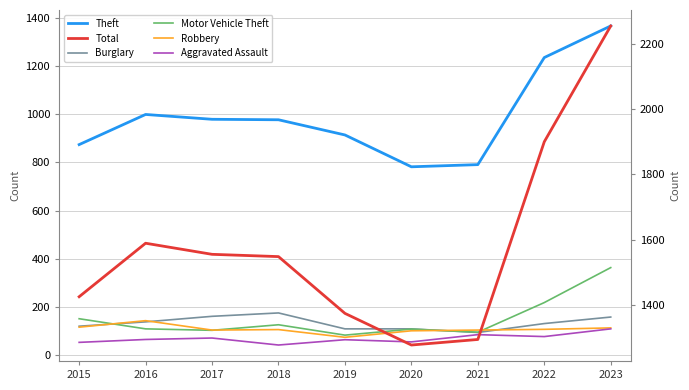

Reading left to right, transcribe all the data shown in this chart.

Theft: 2015=874	2016=999	2017=979	2018=977	2019=914	2020=782	2021=791	2022=1235	2023=1366
Burglary: 2015=121	2016=139	2017=162	2018=176	2019=110	2020=110	2021=95	2022=132	2023=159
Motor Vehicle Theft: 2015=152	2016=110	2017=104	2018=127	2019=84	2020=109	2021=96	2022=219	2023=364
Robbery: 2015=117	2016=144	2017=105	2018=107	2019=75	2020=102	2021=105	2022=108	2023=114
Aggravated Assault: 2015=54	2016=66	2017=72	2018=43	2019=65	2020=56	2021=86	2022=78	2023=110
Total: 2015=1425	2016=1589	2017=1555	2018=1548	2019=1374	2020=1277	2021=1294	2022=1900	2023=2255